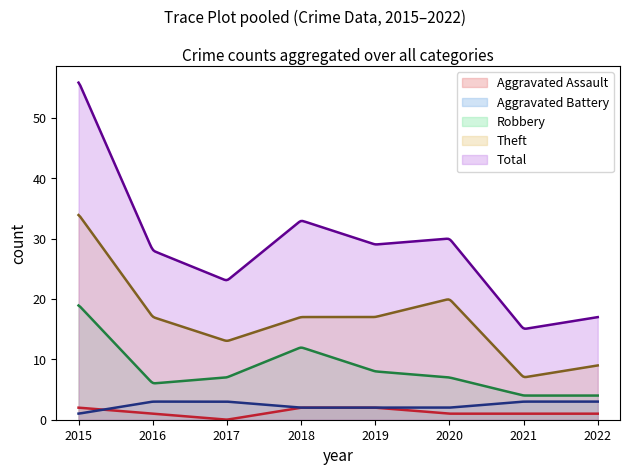

Reading right to left, what are all the values shown in this chart?

Aggravated Assault: 1	1	1	2	2	0	1	2
Aggravated Battery: 3	3	2	2	2	3	3	1
Robbery: 4	4	7	8	12	7	6	19
Theft: 9	7	20	17	17	13	17	34
Total: 17	15	30	29	33	23	28	56